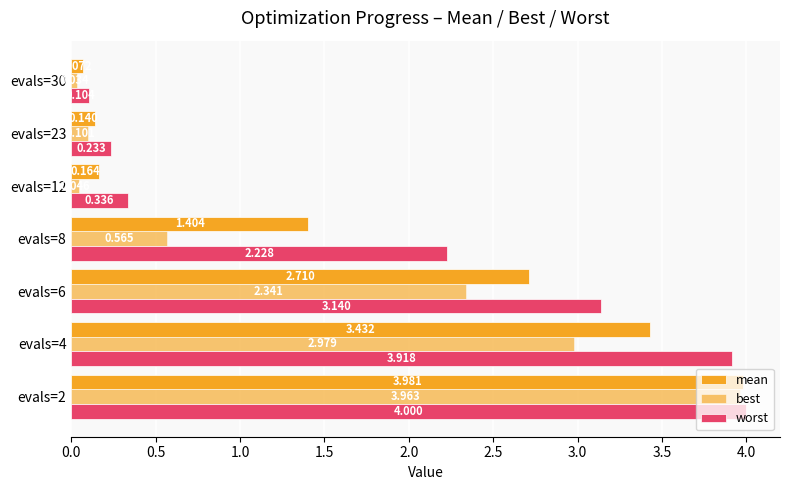

Count the number of data series in this chart.

3